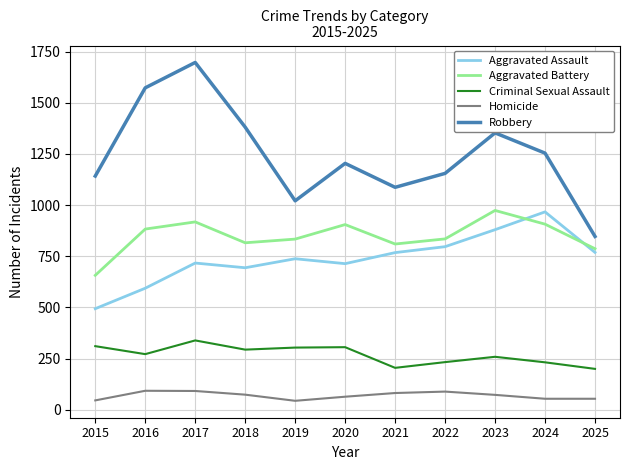

Is it true that Aggravated Assault equals 967 at 2024?

True